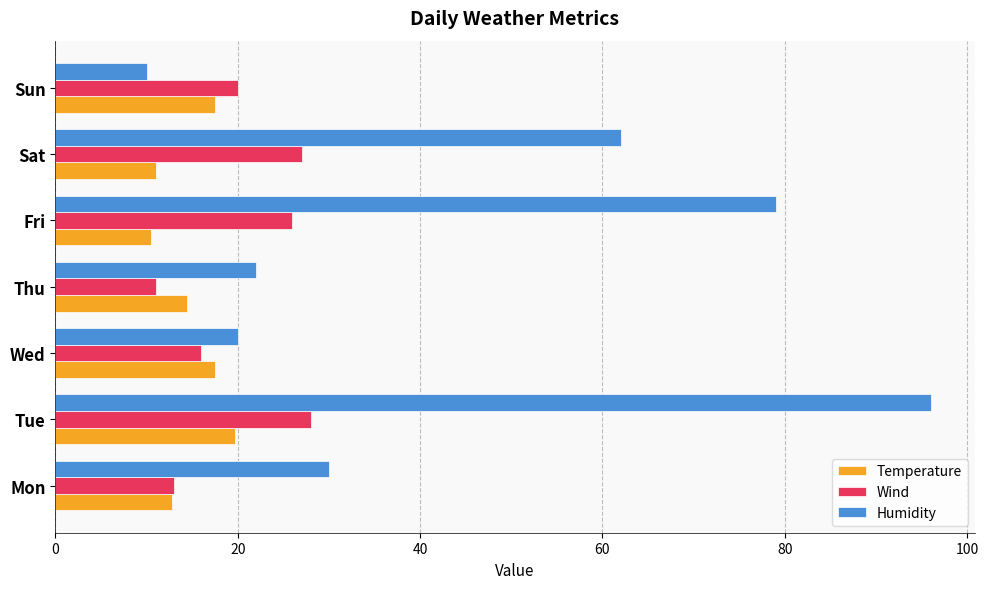

Between Thu and Fri, which series saw the biggest shift?

Humidity